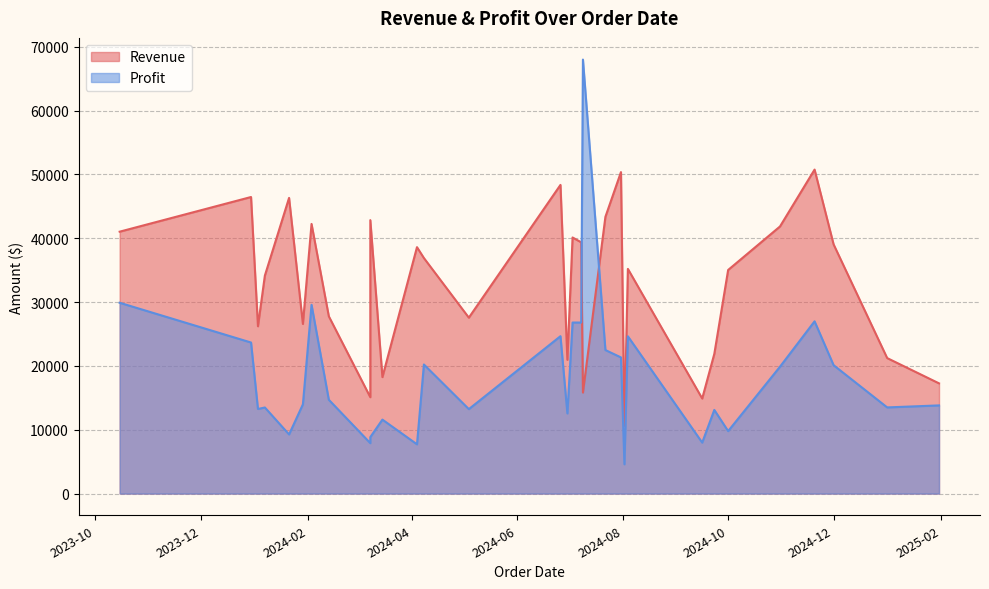

What is the difference between the Profit values at 2024-06-26 and 2024-07-31?

3324.0